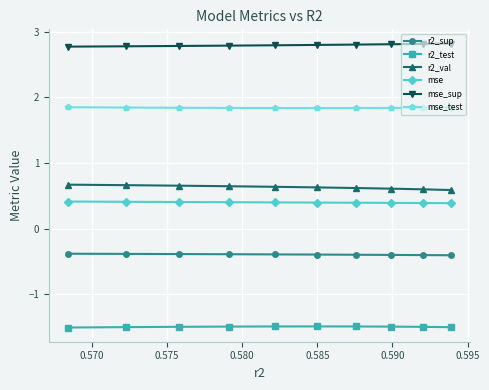

Rank the series by their maximum value, from highest to lowest.

mse_sup, mse_test, r2_val, mse, r2_sup, r2_test